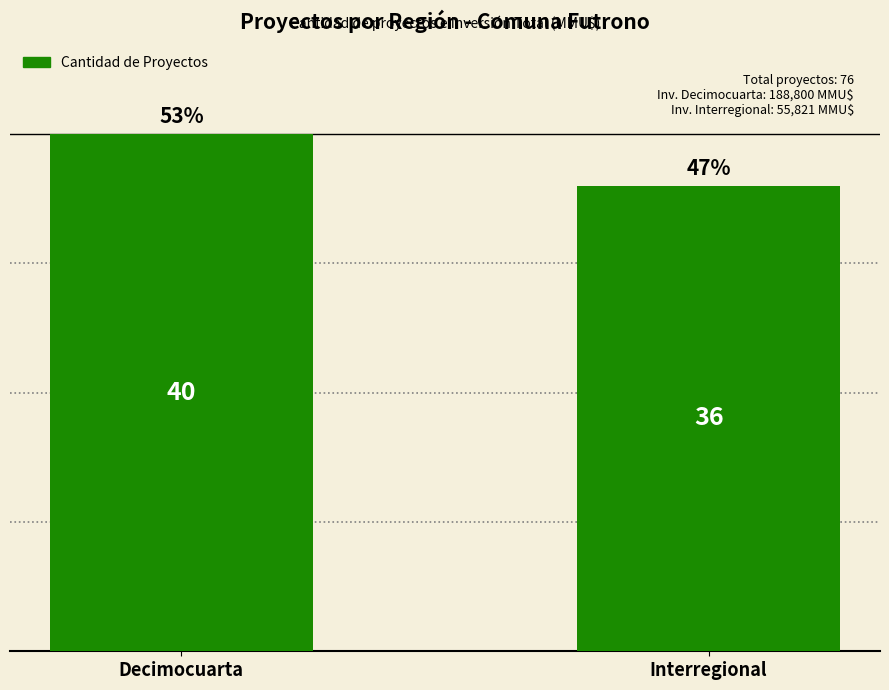

Reading right to left, transcribe all the data shown in this chart.

Interregional=36	Decimocuarta=40